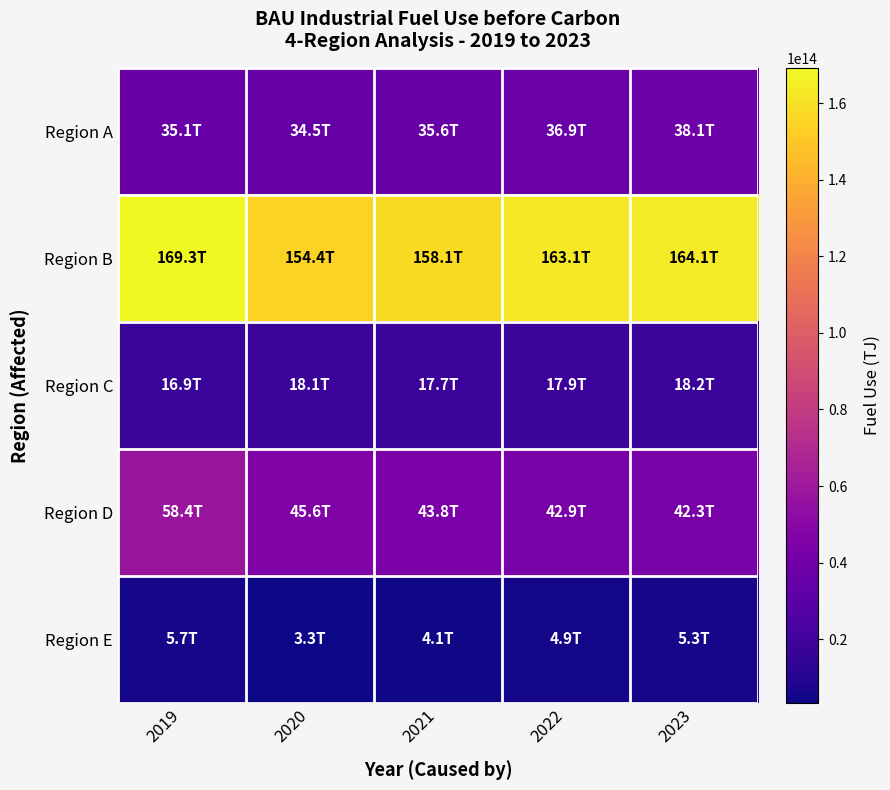

Between 2020 and 2019, which is larger?

2019